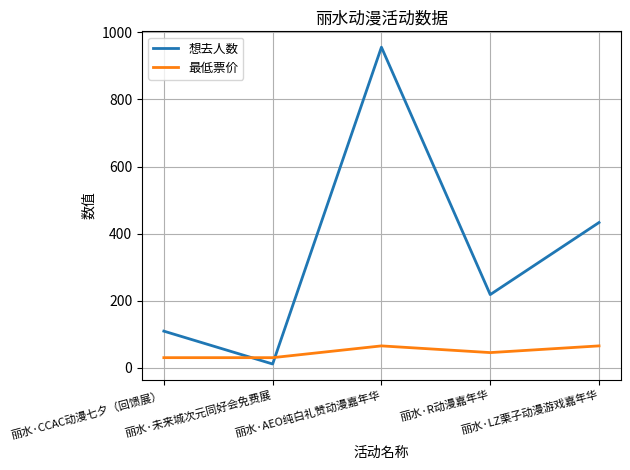

At which label does 最低票价 first exceed 45?

丽水·AEO纯白礼赞动漫嘉年华